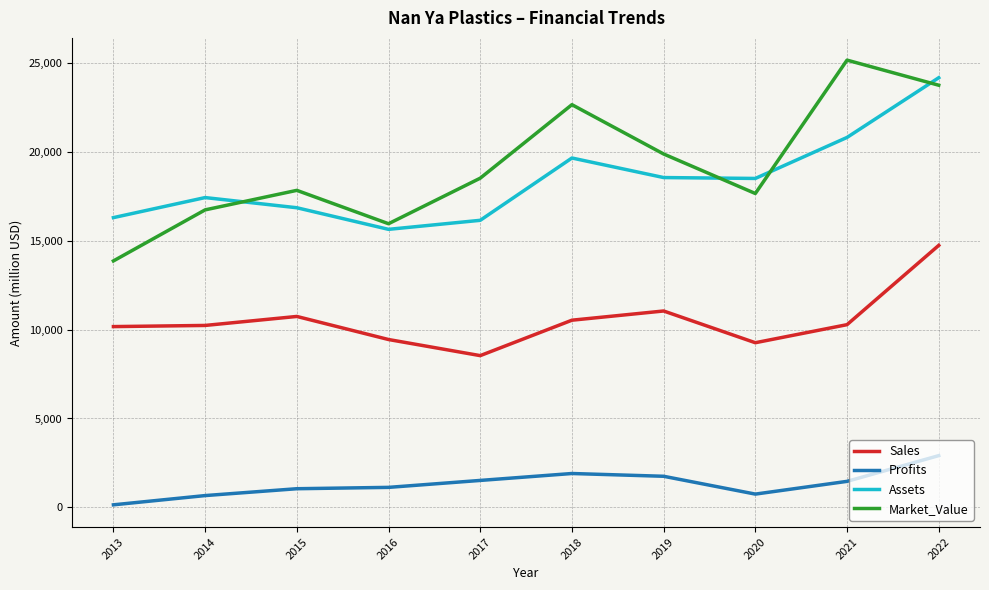

True or false: Sales and Assets cross at least once.

False